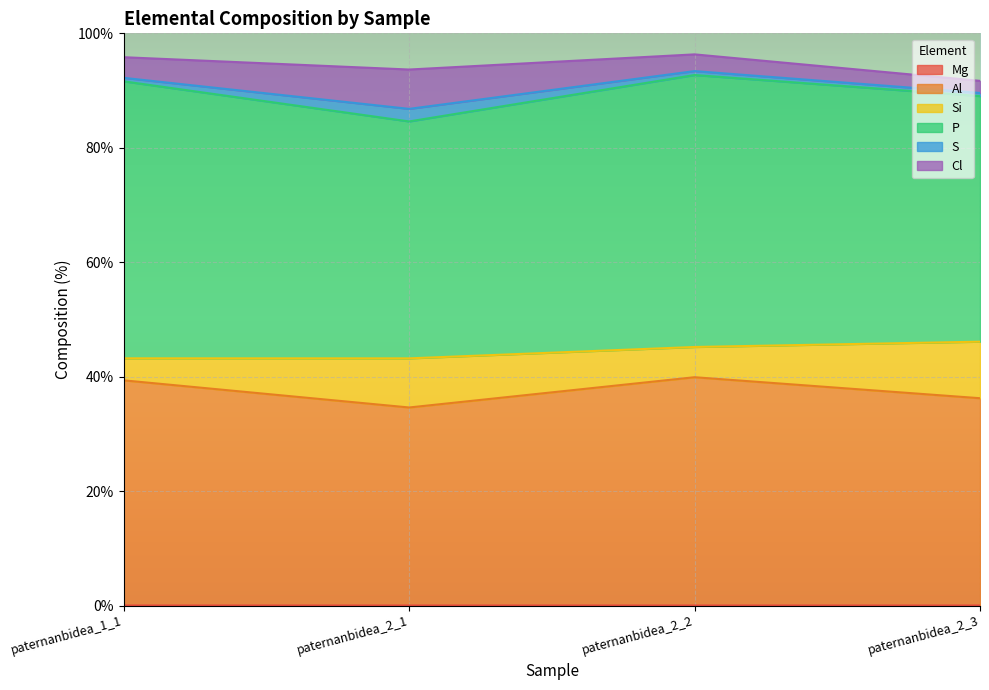

Reading right to left, what are all the values shown in this chart?

Mg: paternanbidea_2_3=0.0	paternanbidea_2_2=0.0	paternanbidea_2_1=0.0	paternanbidea_1_1=0.0
Al: paternanbidea_2_3=36.2	paternanbidea_2_2=39.9	paternanbidea_2_1=34.6	paternanbidea_1_1=39.3
Si: paternanbidea_2_3=9.9	paternanbidea_2_2=5.3	paternanbidea_2_1=8.6	paternanbidea_1_1=3.8
P: paternanbidea_2_3=42.9	paternanbidea_2_2=47.5	paternanbidea_2_1=41.4	paternanbidea_1_1=48.4
S: paternanbidea_2_3=0.5	paternanbidea_2_2=0.7	paternanbidea_2_1=2.2	paternanbidea_1_1=0.6
Cl: paternanbidea_2_3=2.1	paternanbidea_2_2=2.9	paternanbidea_2_1=6.9	paternanbidea_1_1=3.6